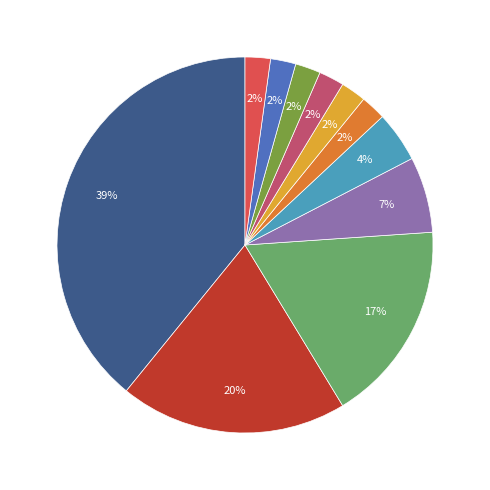

Does any single category account for the majority?

No